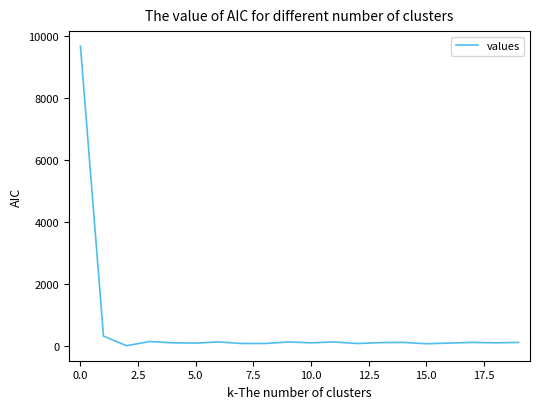

What is the difference between the maximum and minimum values?

9688